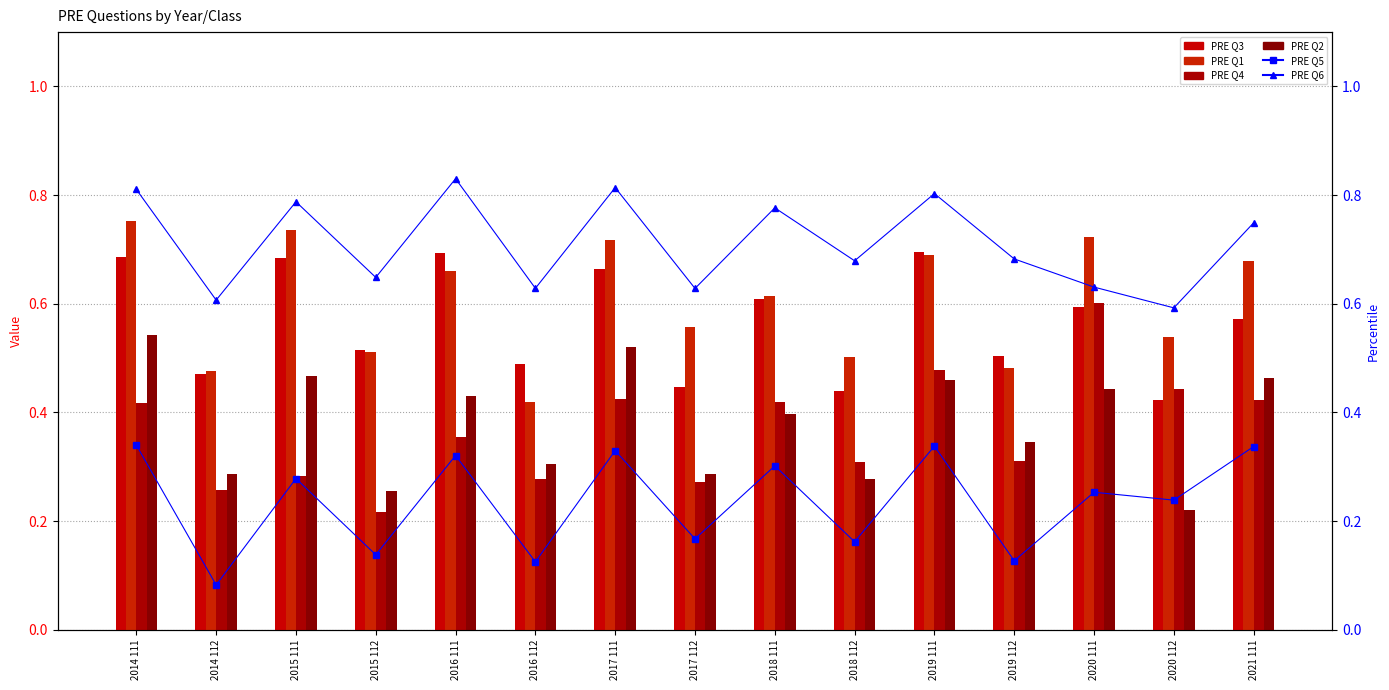

What is the label of the 2nd bar from the right?

2020 112